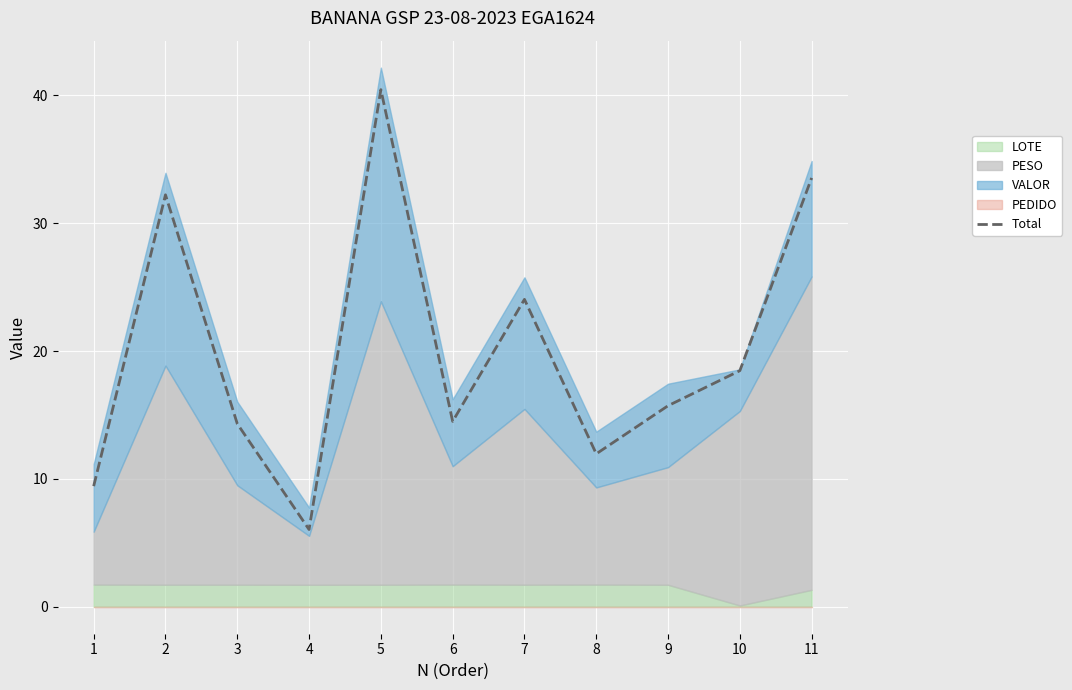

At which label is the value closest to 23?

7